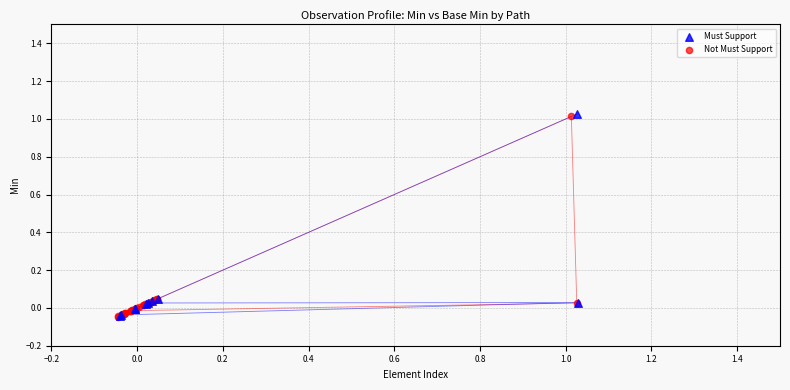

What are all the series names shown in the legend?

Must Support, Not Must Support